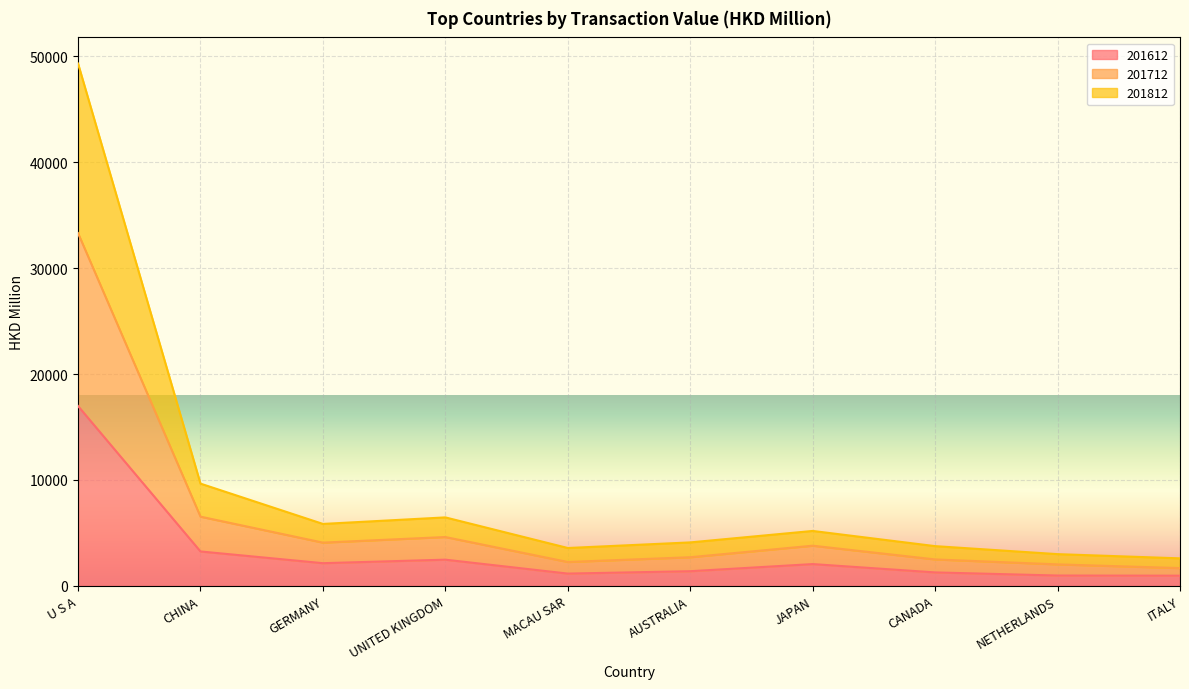

Reading right to left, list all the values displayed in this chart.

201612: 952.6	966.8	1262.4	2048.2	1375.7	1150.8	2465.6	2133.9	3241.9	16977.0
201712: 2590.5	2988.1	3744.1	5179.1	4096.3	3567.6	6458.6	5841.7	9649.5	49325.6
201812: 1669.1	2020.5	2488.8	3784.9	2695.8	2246.8	4604.2	4075.8	6529.0	33305.3